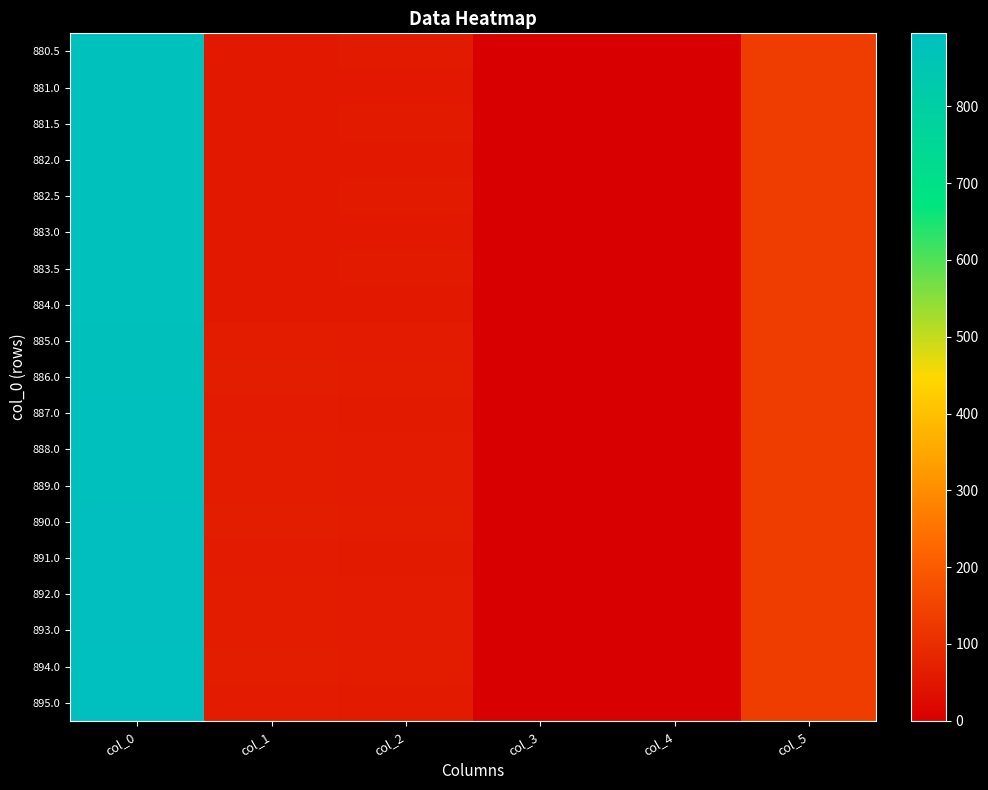

At which category is the sum across all series the highest?

col_0